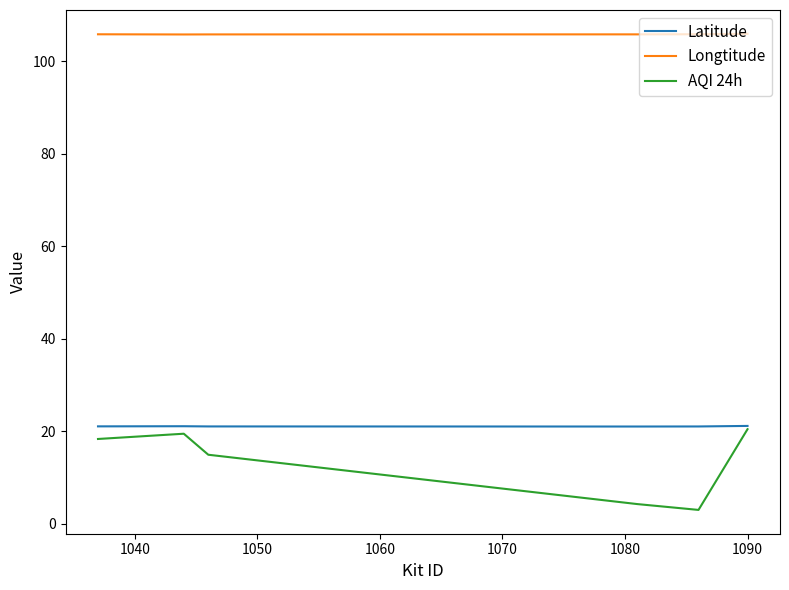

What is the minimum value for Latitude?

21.0